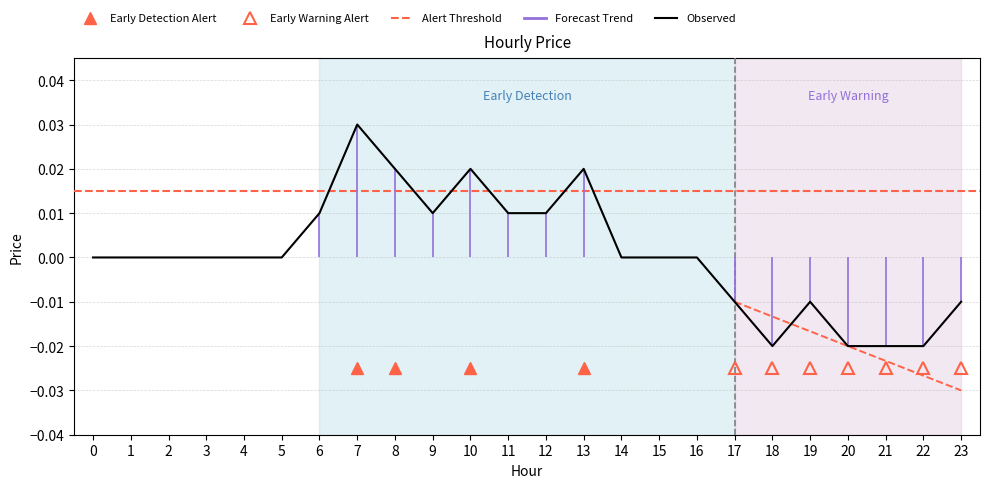

How many series are shown in this chart?

1